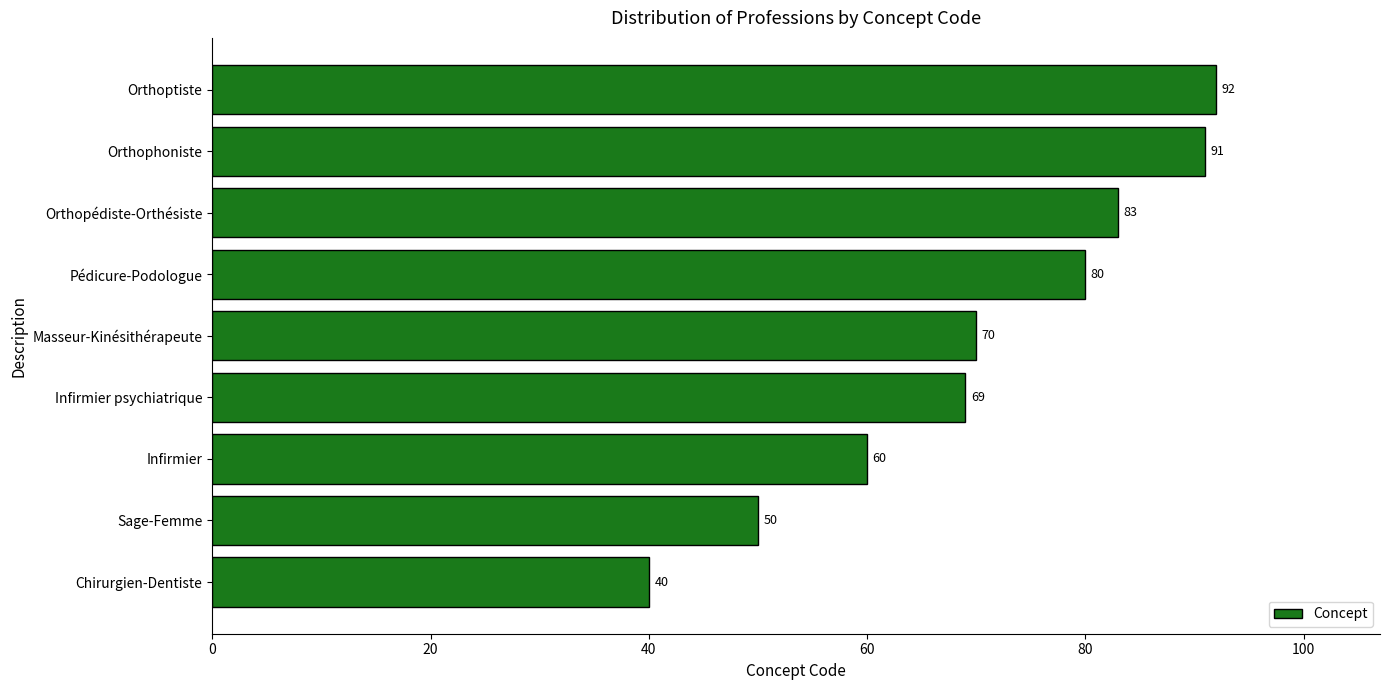

Which has a higher value, Chirurgien-Dentiste or Orthoptiste?

Orthoptiste